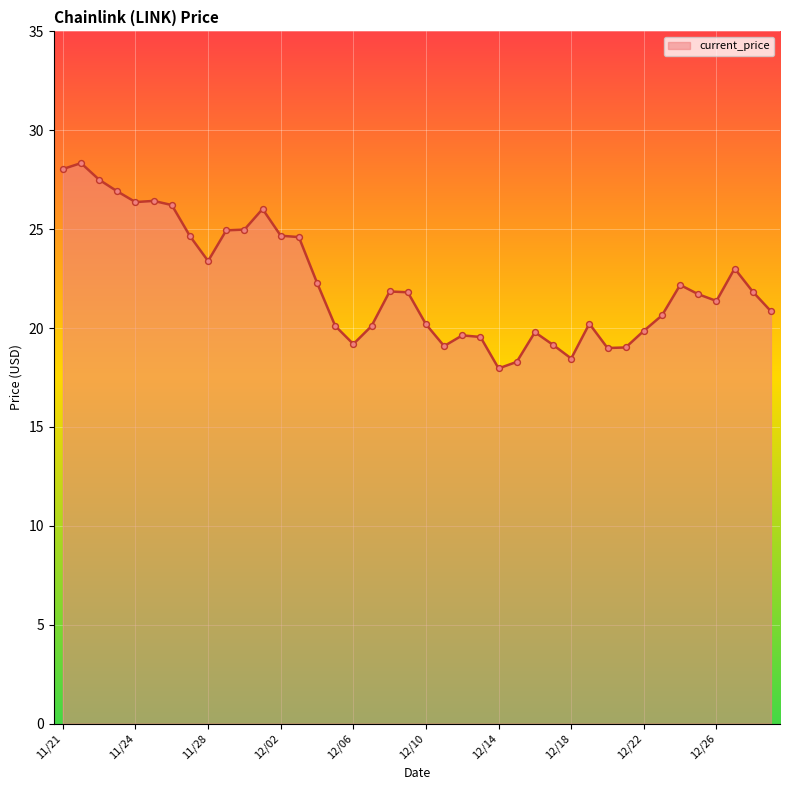

What is the difference between the maximum and minimum values?

10.4